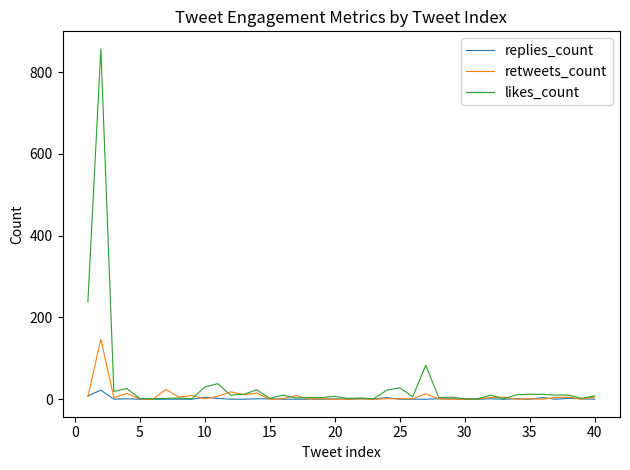

Does the chart display data point markers on the line(s)?

No